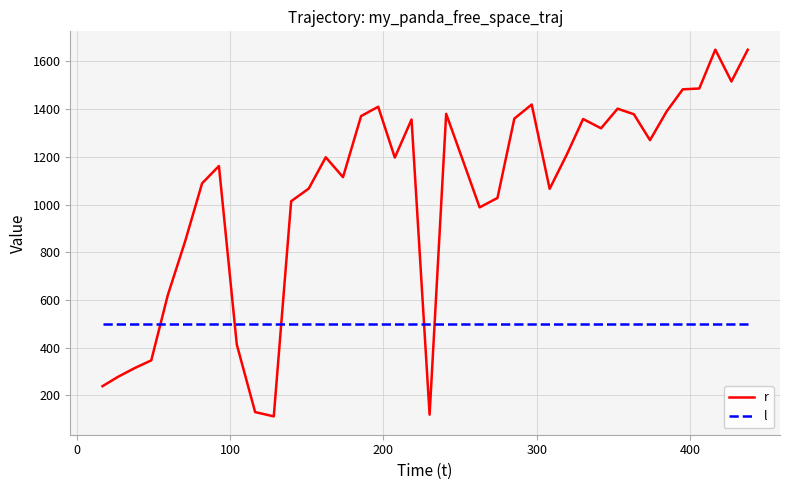

True or false: l and r intersect in this chart.

True